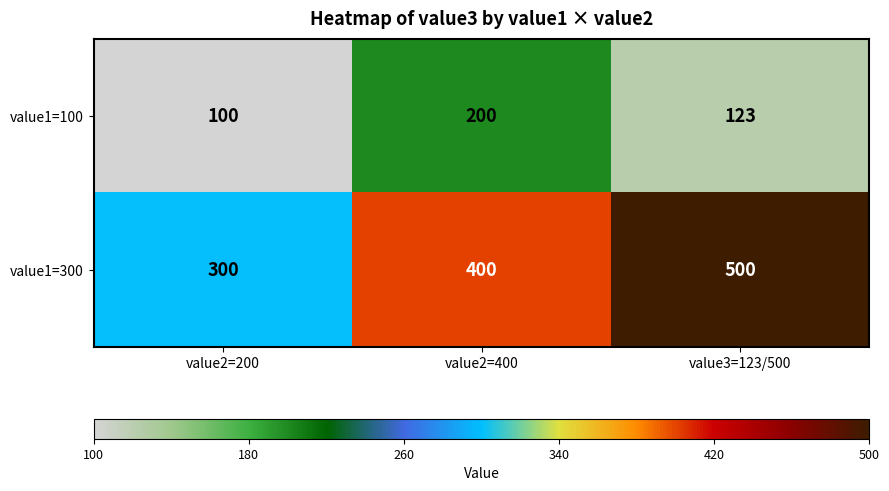

True or false: value1=300 has a value of 500 at value3=123/500.

True